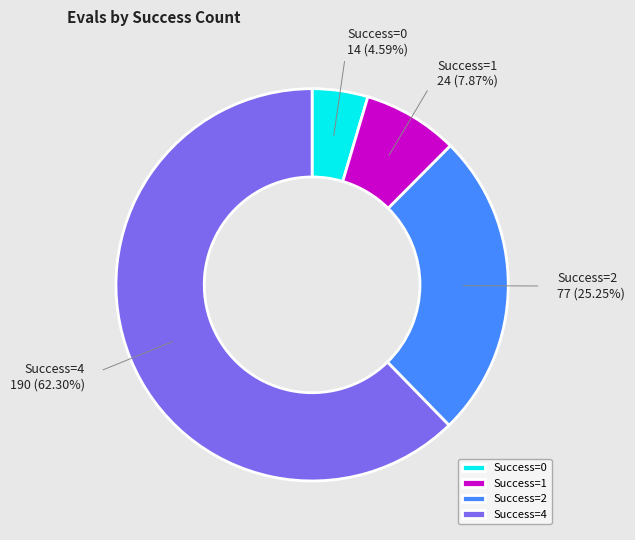

Count the number of slices in the pie.

4